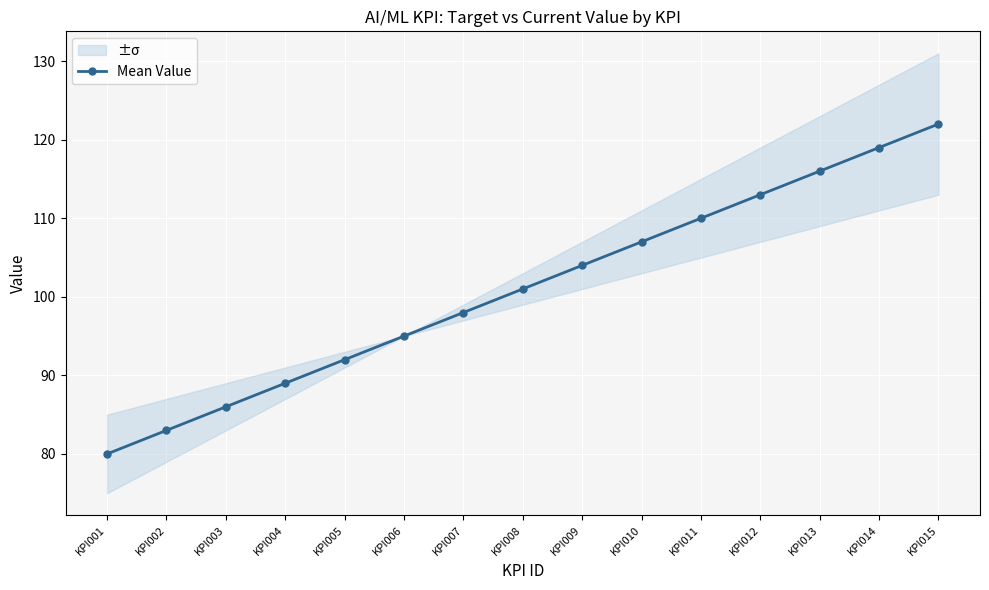

Reading right to left, list all the values displayed in this chart.

KPI015=122	KPI014=119	KPI013=116	KPI012=113	KPI011=110	KPI010=107	KPI009=104	KPI008=101	KPI007=98	KPI006=95	KPI005=92	KPI004=89	KPI003=86	KPI002=83	KPI001=80